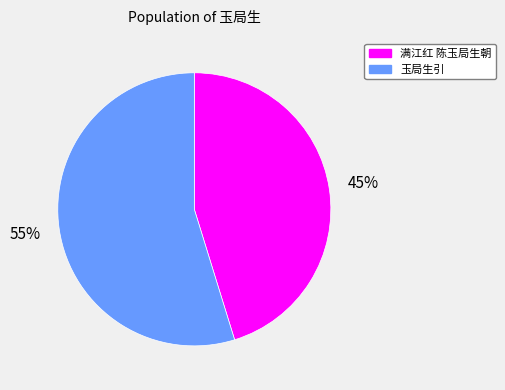

How many segments does this pie chart have?

2